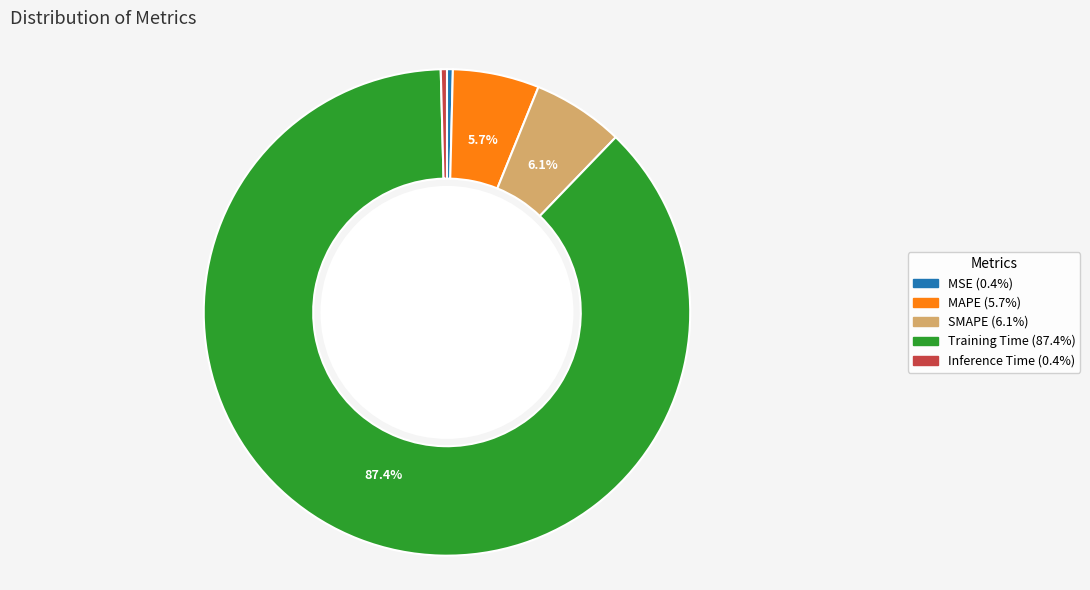

How many segments does this pie chart have?

5